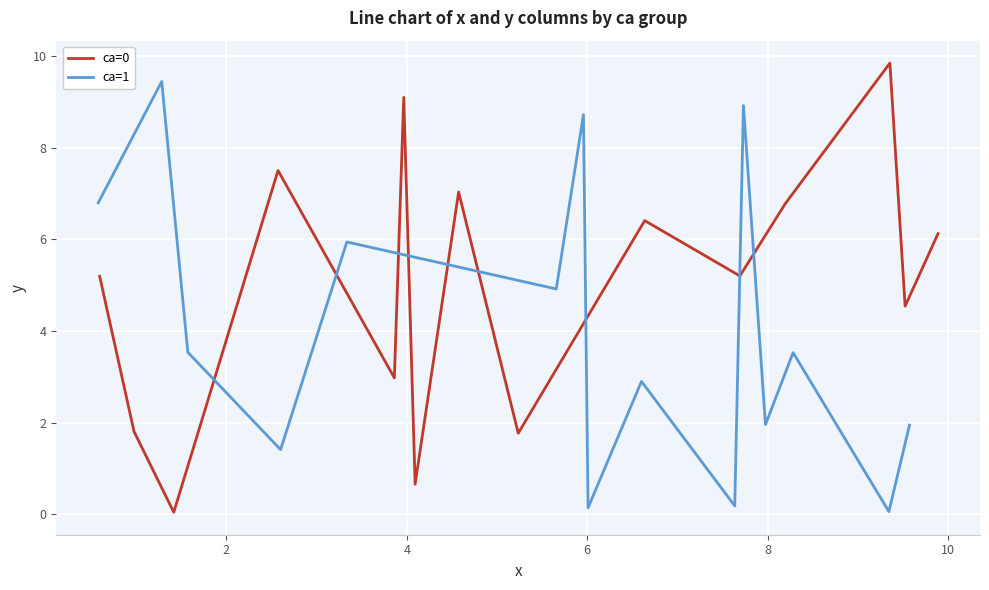

Rank the series at 10 from highest to lowest value.

ca=0, ca=1